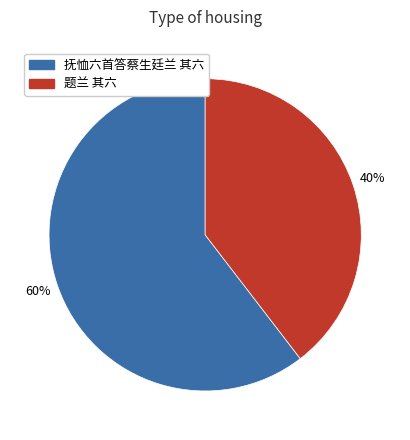

Rank the categories by value from highest to lowest.

抚恤六首答蔡生廷兰 其六, 题兰 其六